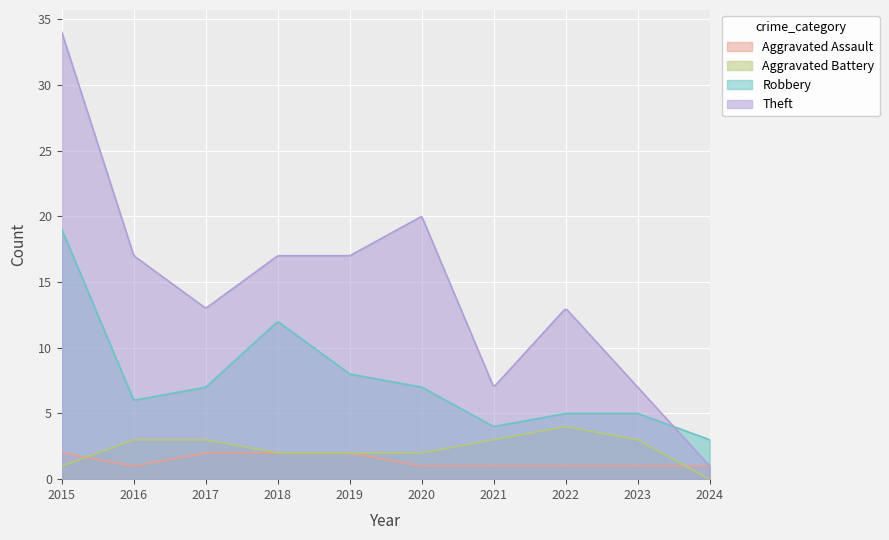

True or false: Aggravated Battery and Total cross at least once.

False